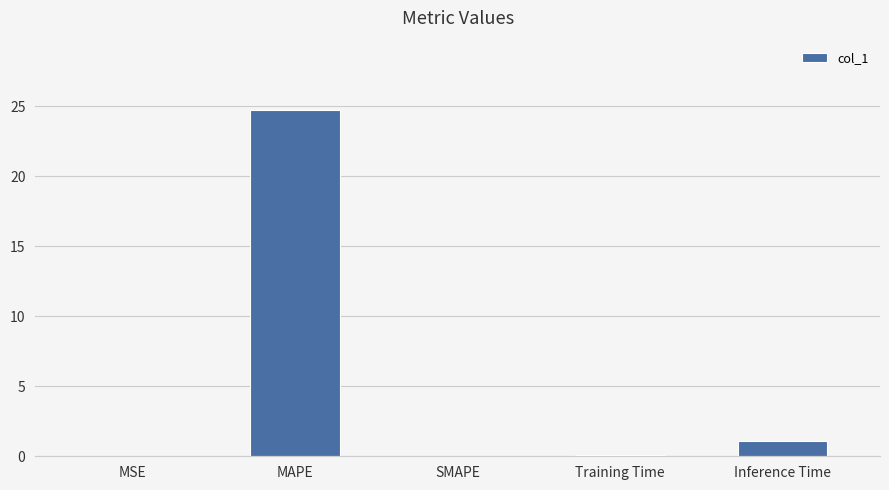

What is the greatest value displayed?

24.7